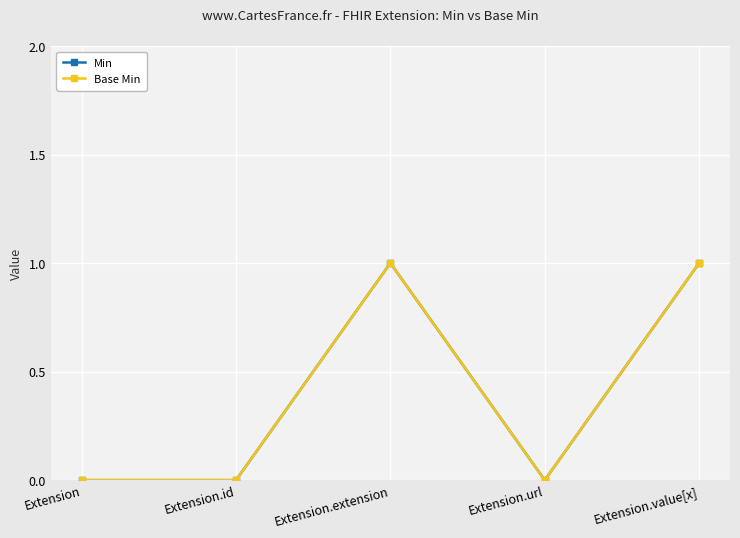

Between Extension.id and Extension.url, which series saw the biggest shift?

Min